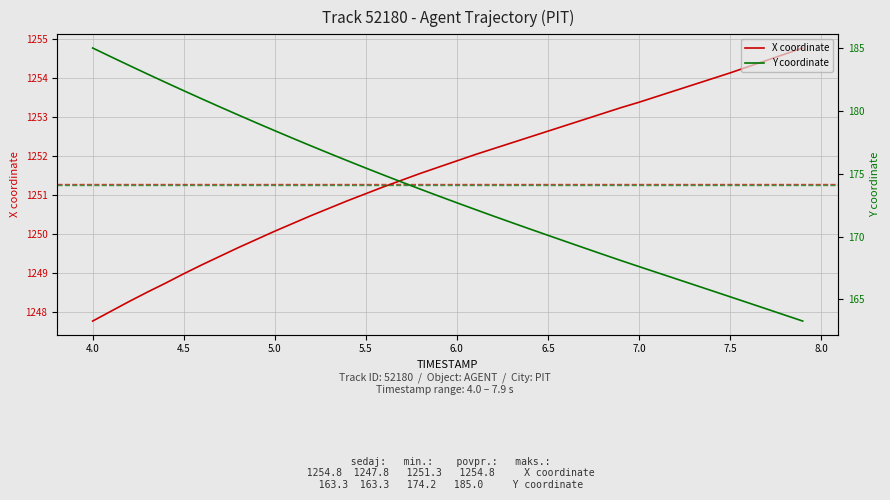

True or false: Y coordinate and X coordinate cross at least once.

False